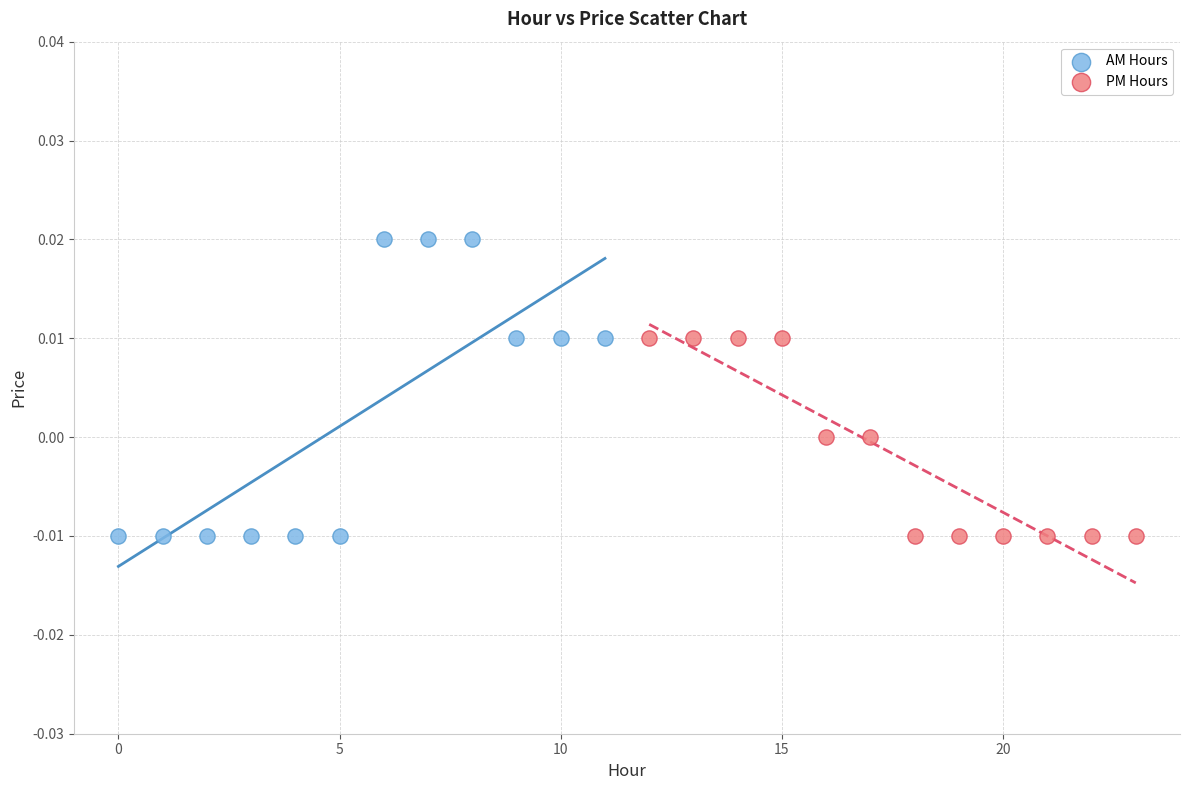

Which series has the widest spread of Y values?

AM Hours